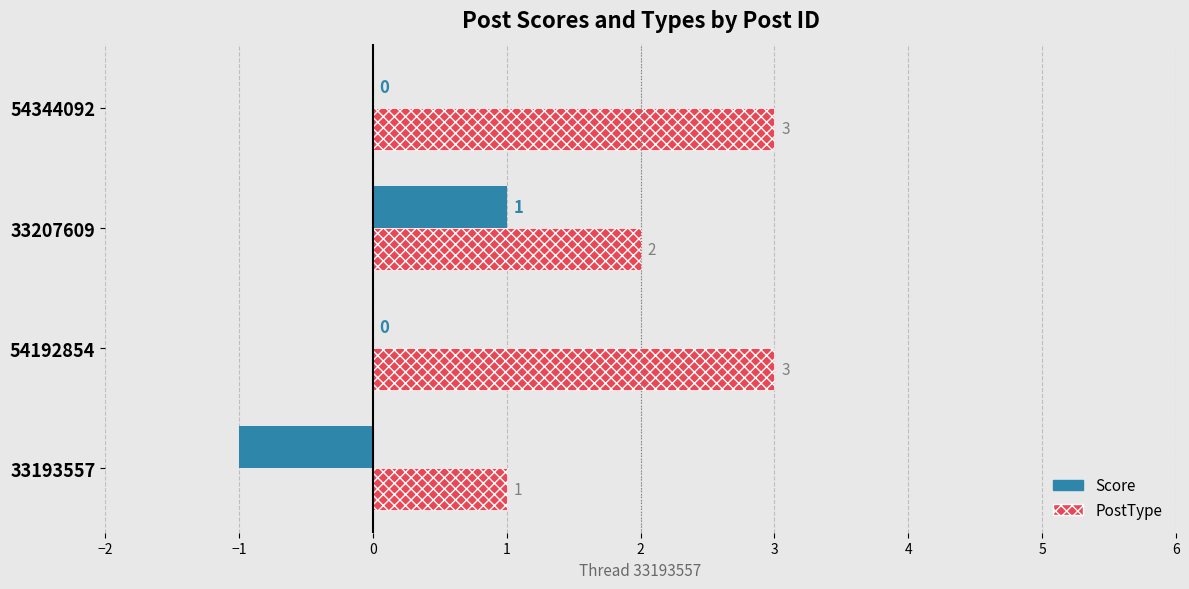

Where is PostType nearest to the value 2?

33207609